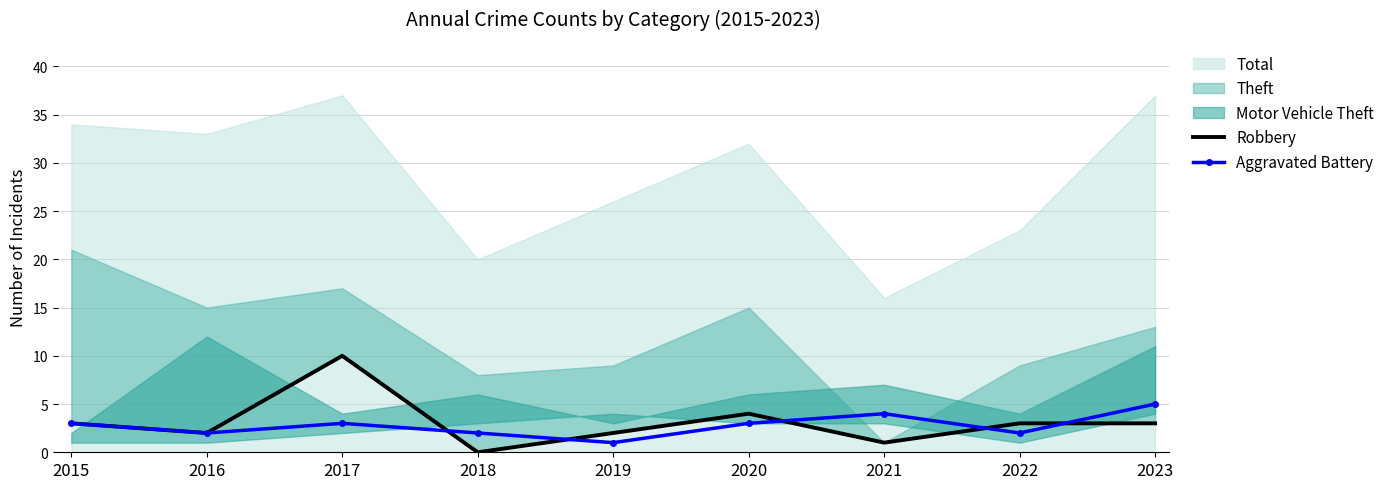

Between which two adjacent categories do Aggravated Battery and Robbery first intersect?

2017 and 2018